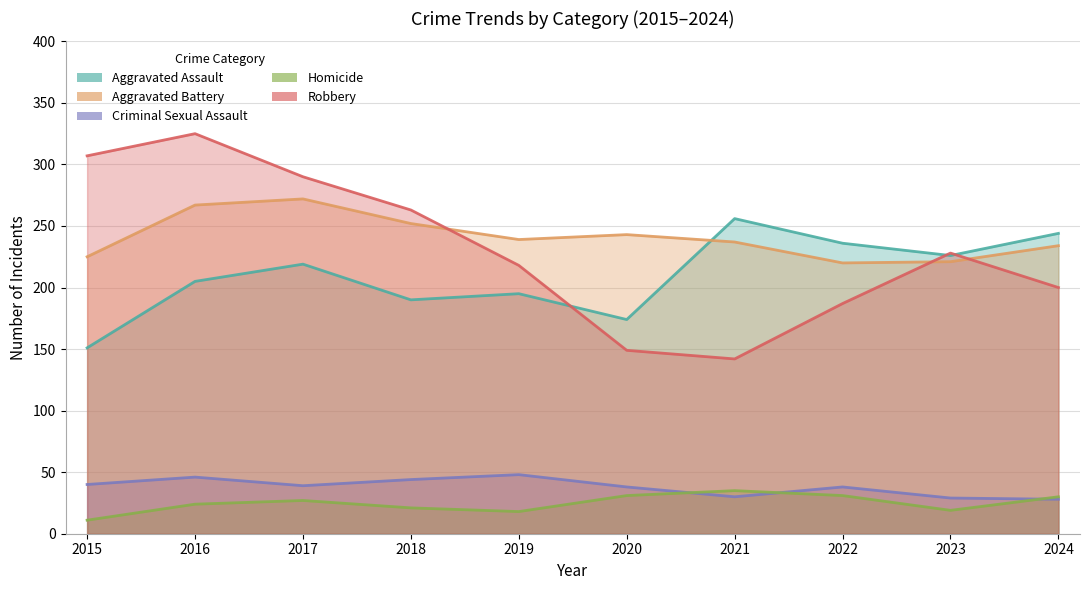

True or false: Aggravated Assault has more than 2 interior local peaks.

True